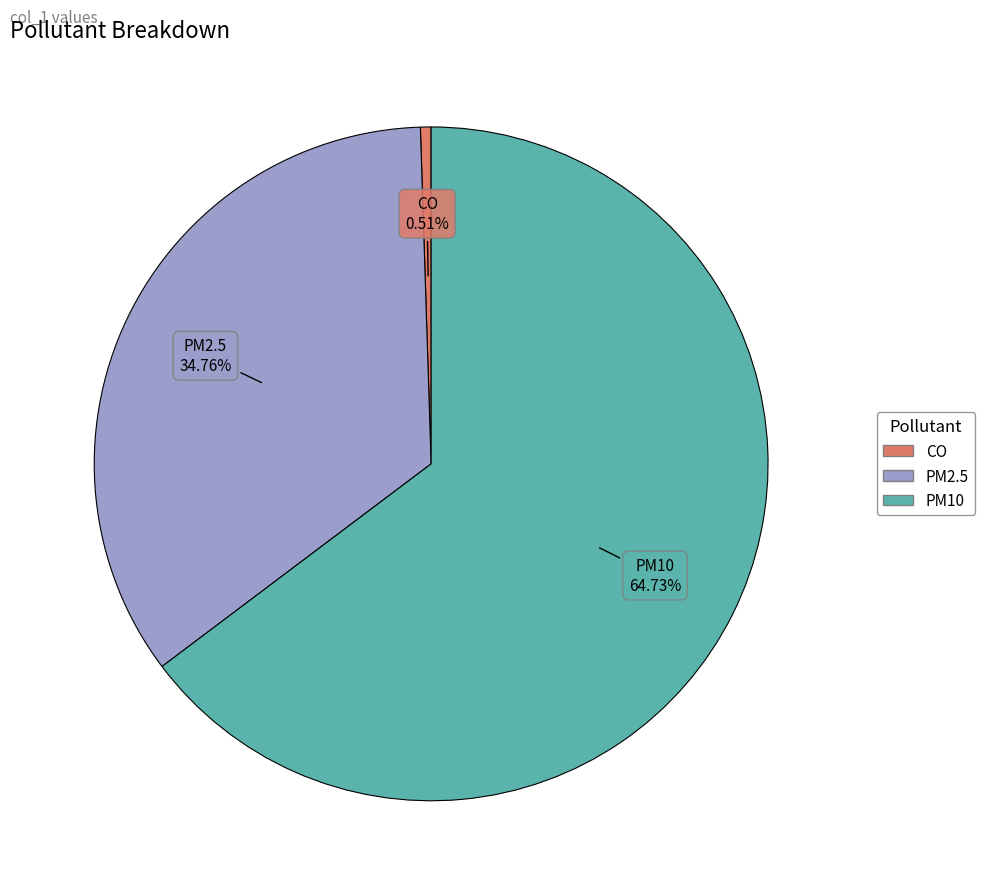

To the nearest percent, what is the difference between the PM10 and CO slice percentages?

64%